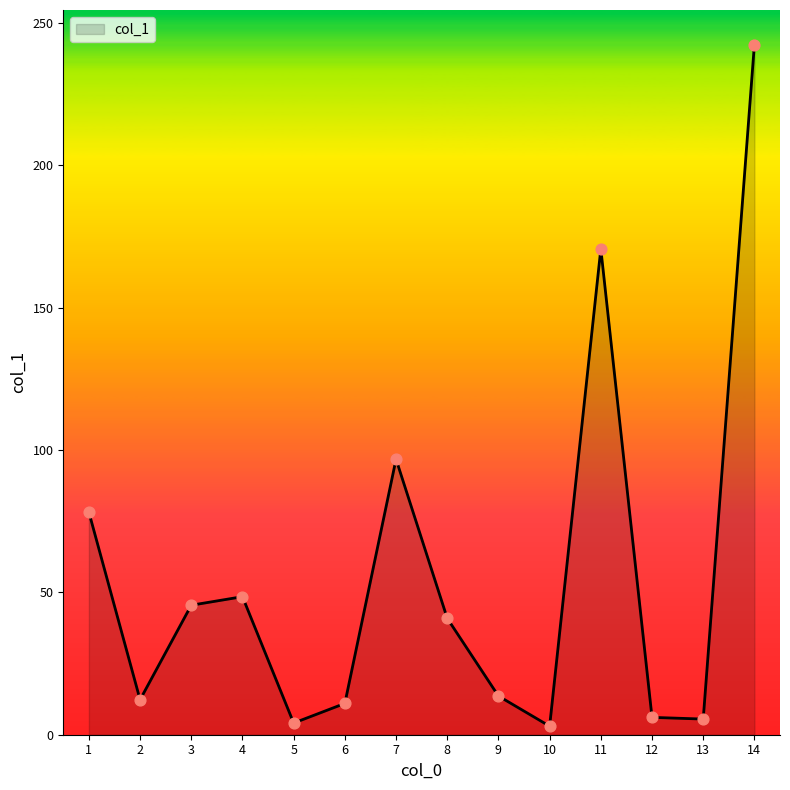

Approximately how many times larger is the value at 12 compared to 4?

0.1